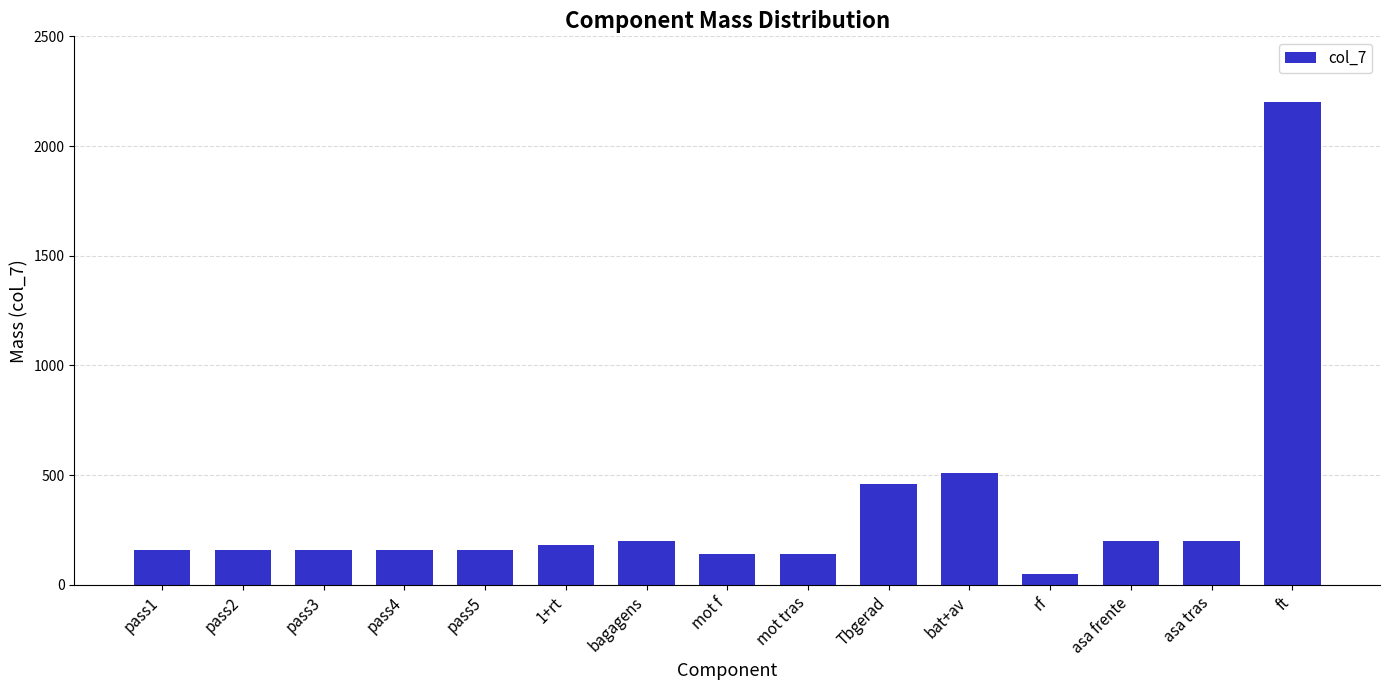

How many bars are there in total?

15